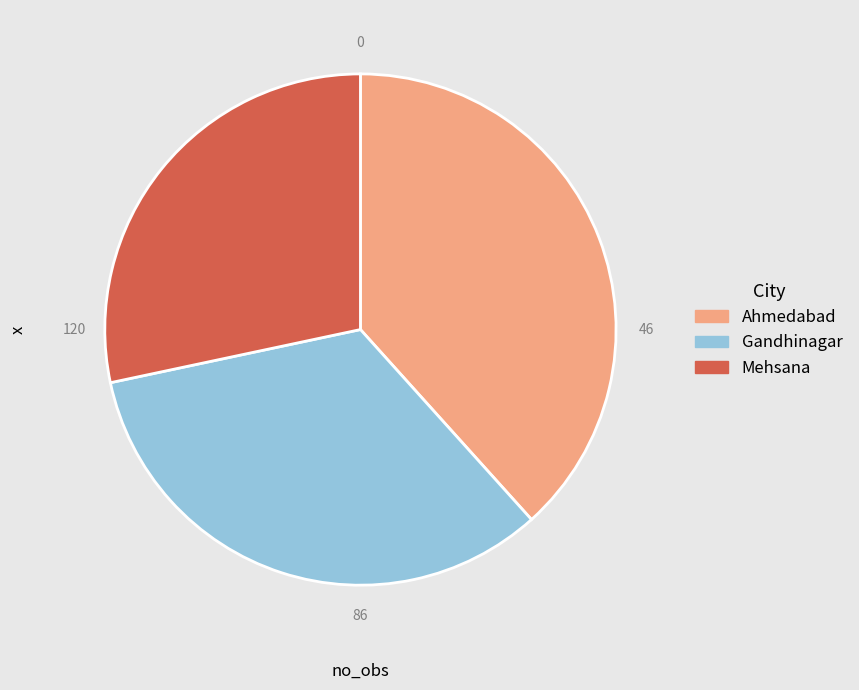

Is Ahmedabad the majority of the pie?

No